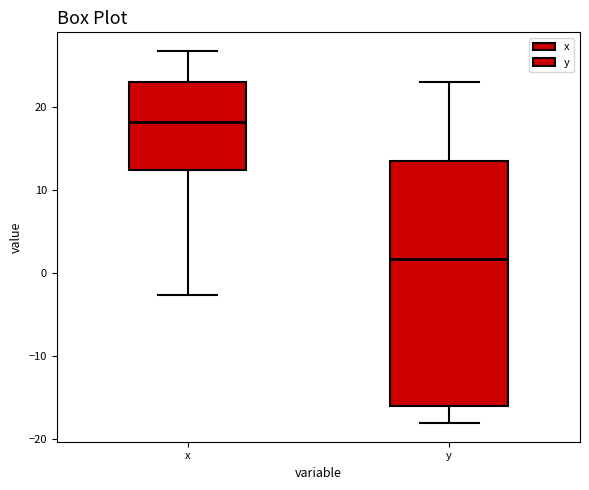

Which box has the lowest median line?

y